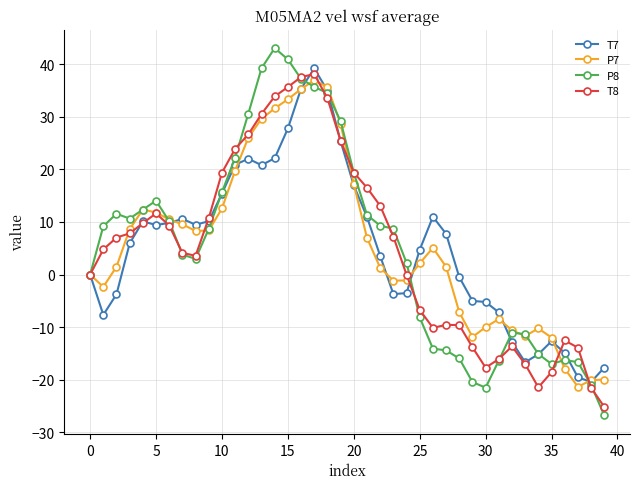

Which series has the largest range (max minus min)?

P8